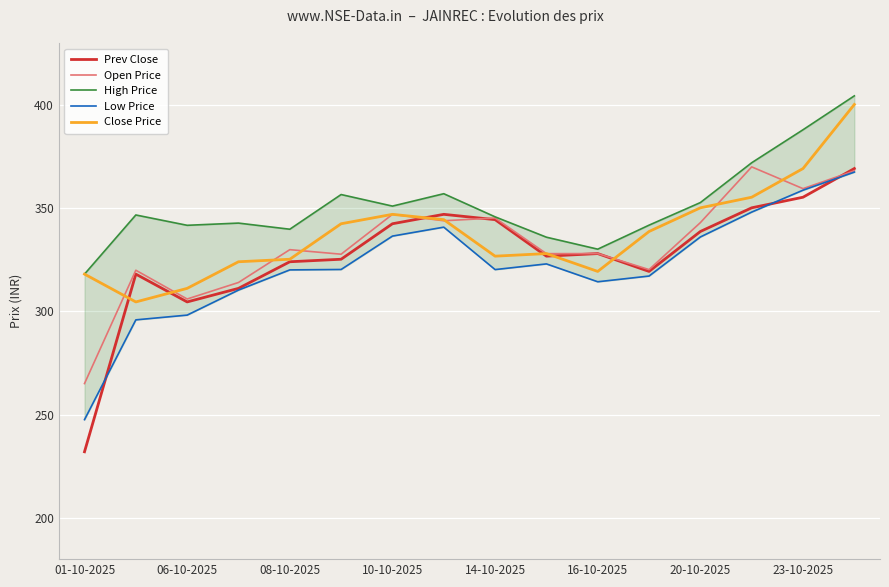

How many lines are shown in the chart?

5